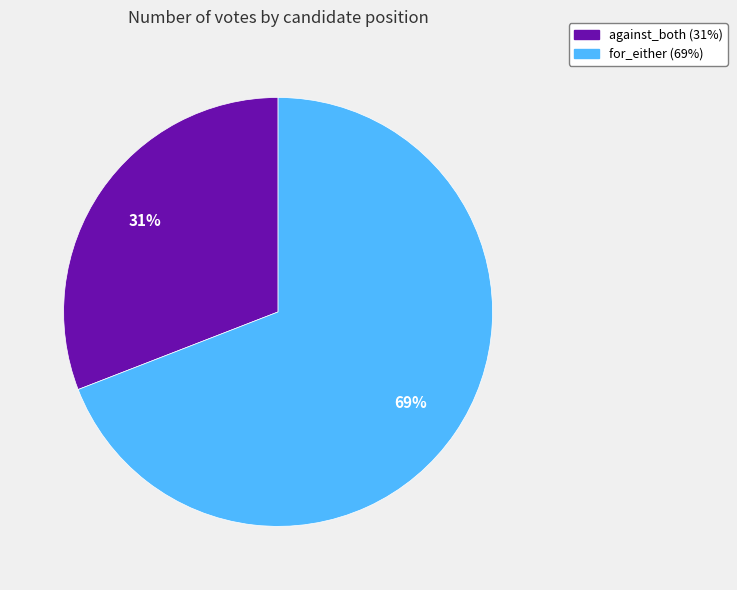

Approximately how many times larger is the value at against_both compared to for_either?

0.4